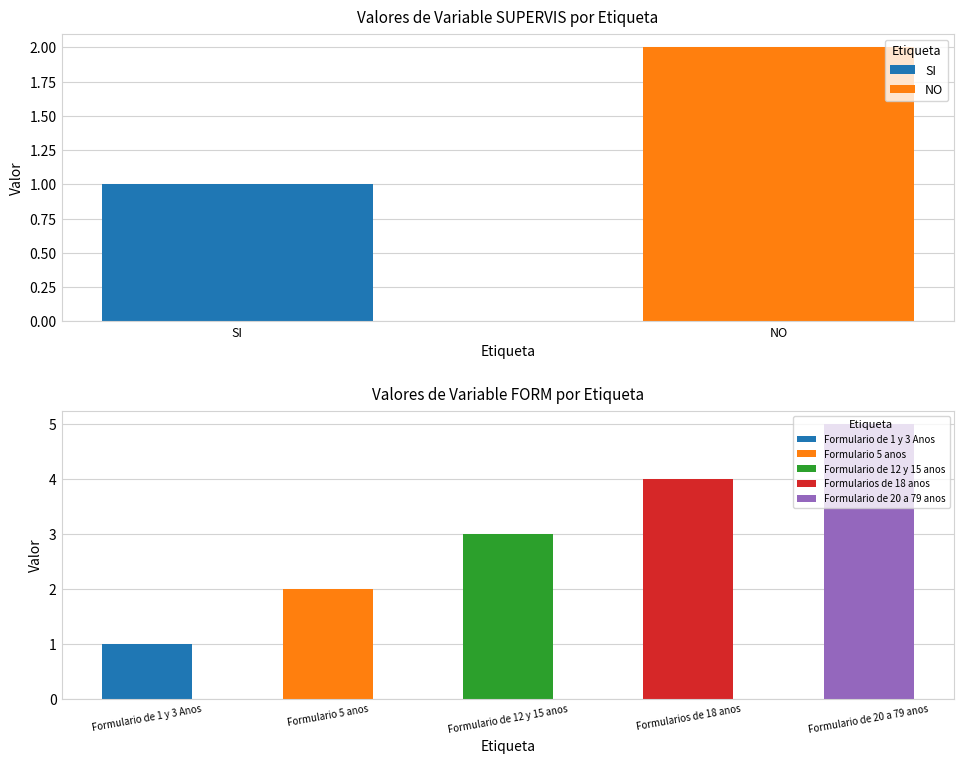

Which has a higher value, Formulario de 20 a 79 anos or Formulario de 12 y 15 anos?

Formulario de 20 a 79 anos